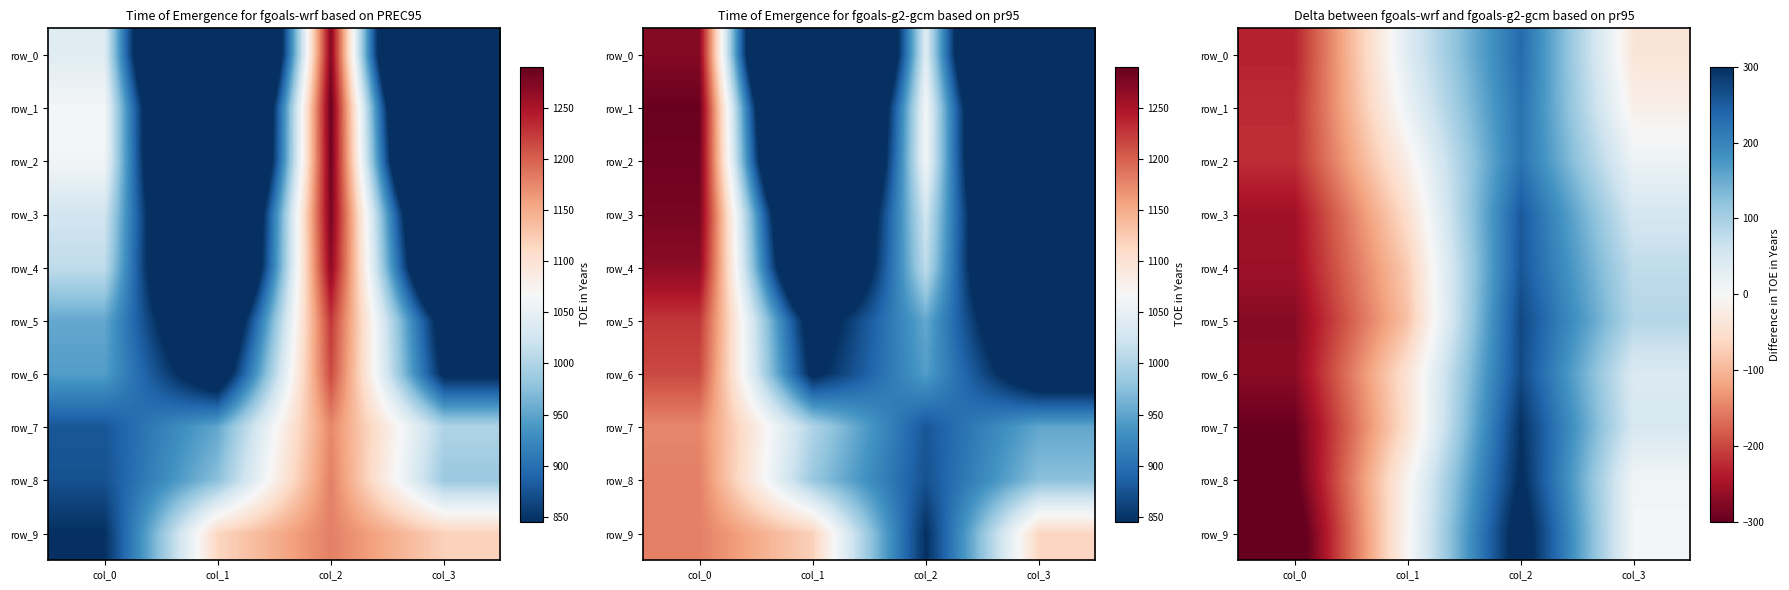

At which label is row_1 closest to 0?

col_1